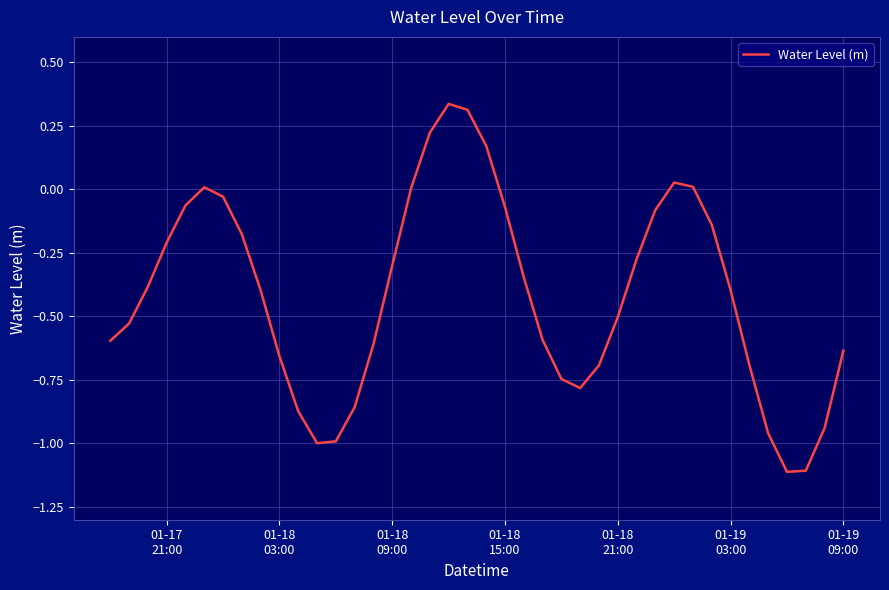

What is the minimum value shown in the chart?

-1.1